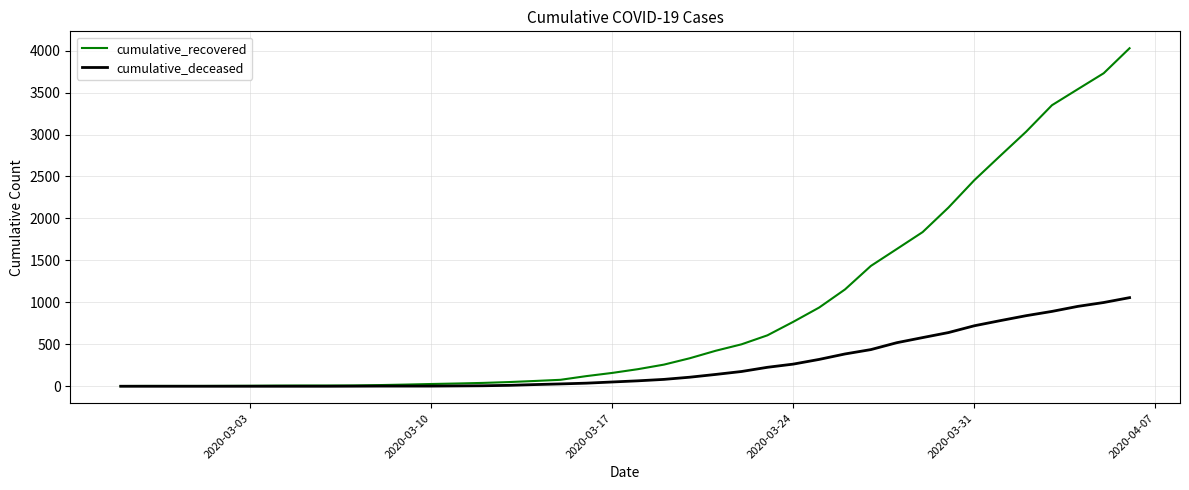

Which series has the largest range (max minus min)?

cumulative_recovered